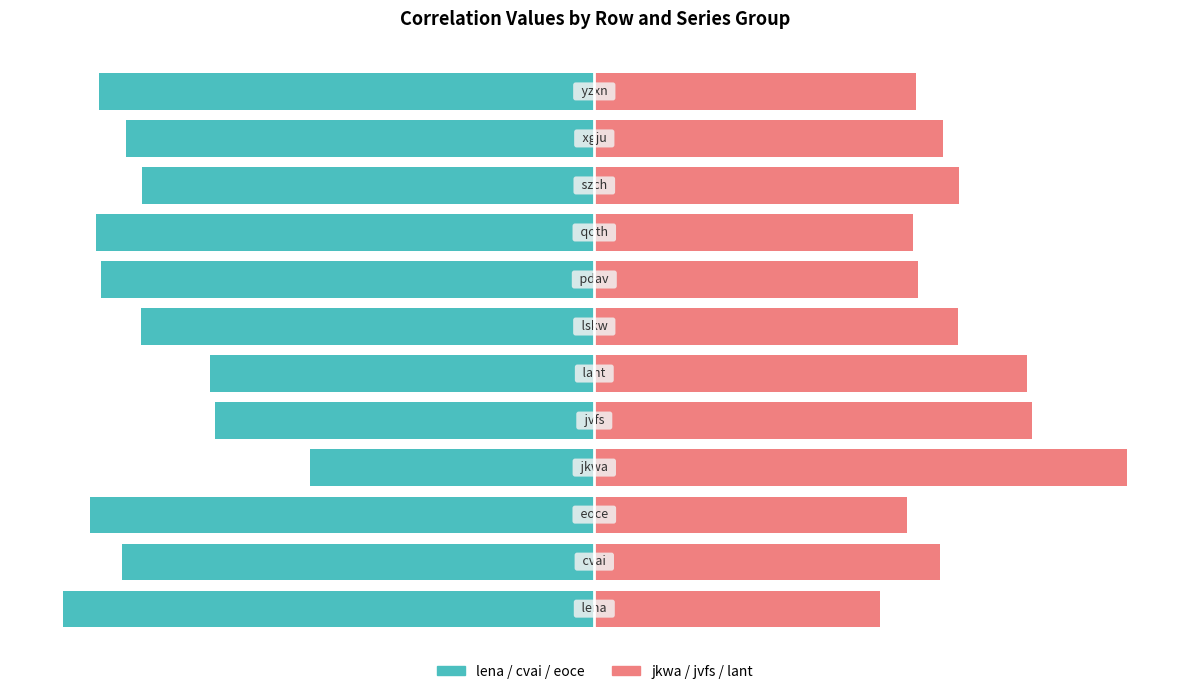

What is the difference between the second highest and minimum values in the jkwa/jvfs/lant (avg) series?

18.5